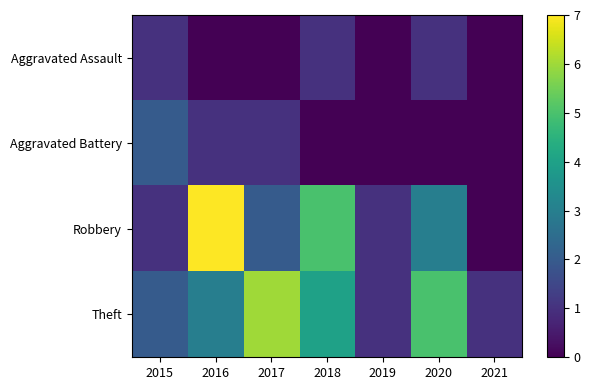

Reading right to left, transcribe all the data shown in this chart.

Aggravated Assault: 2021=0	2020=1	2019=0	2018=1	2017=0	2016=0	2015=1
Aggravated Battery: 2021=0	2020=0	2019=0	2018=0	2017=1	2016=1	2015=2
Robbery: 2021=0	2020=3	2019=1	2018=5	2017=2	2016=7	2015=1
Theft: 2021=1	2020=5	2019=1	2018=4	2017=6	2016=3	2015=2